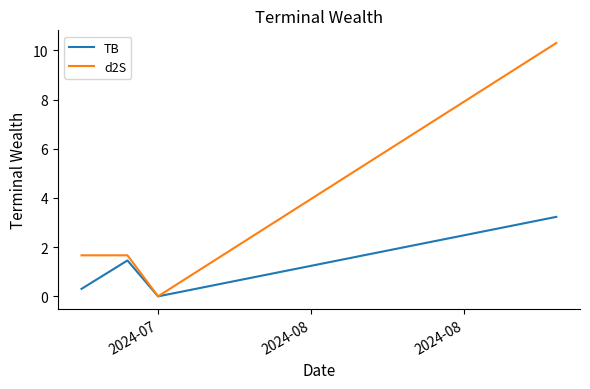

How many interior local valleys does the d2S series have?

1